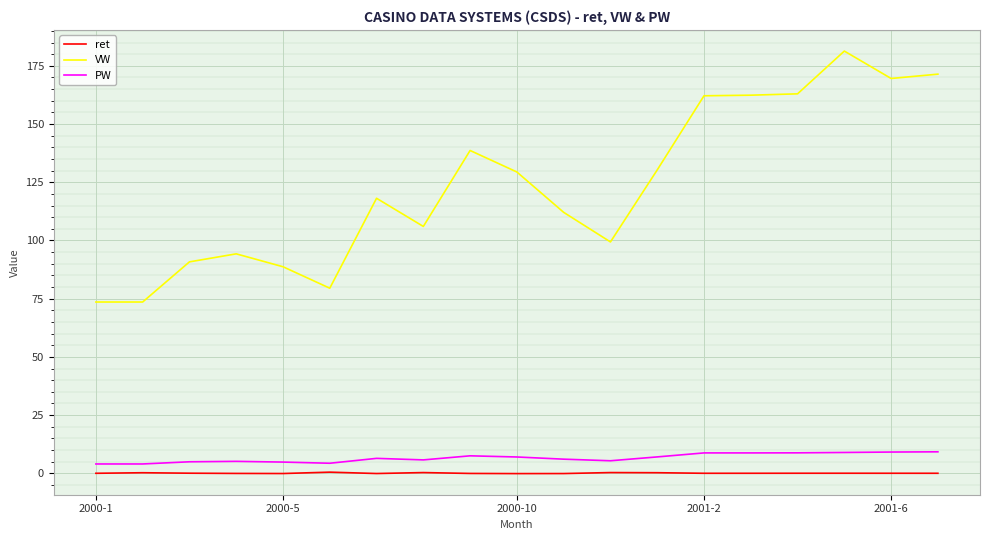

True or false: VW and ret intersect in this chart.

False